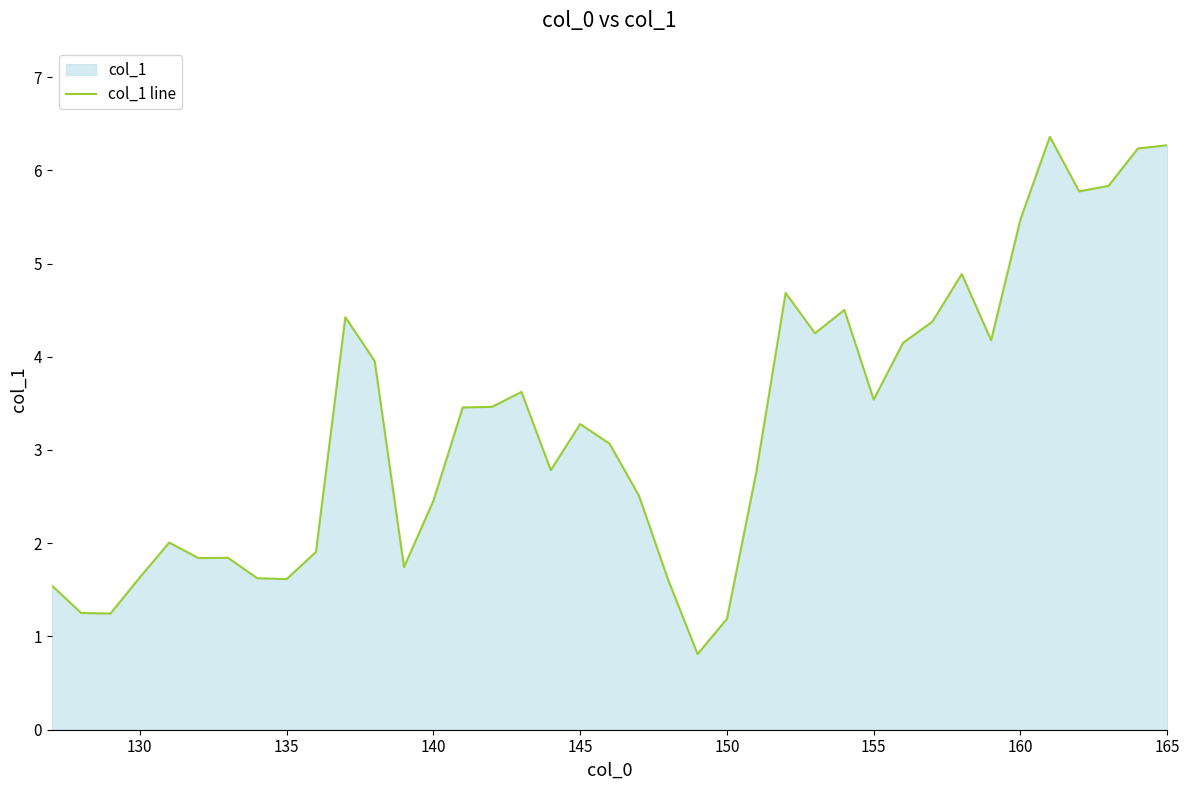

How many points are higher than both their immediate neighbors (excluding endpoints)?

9